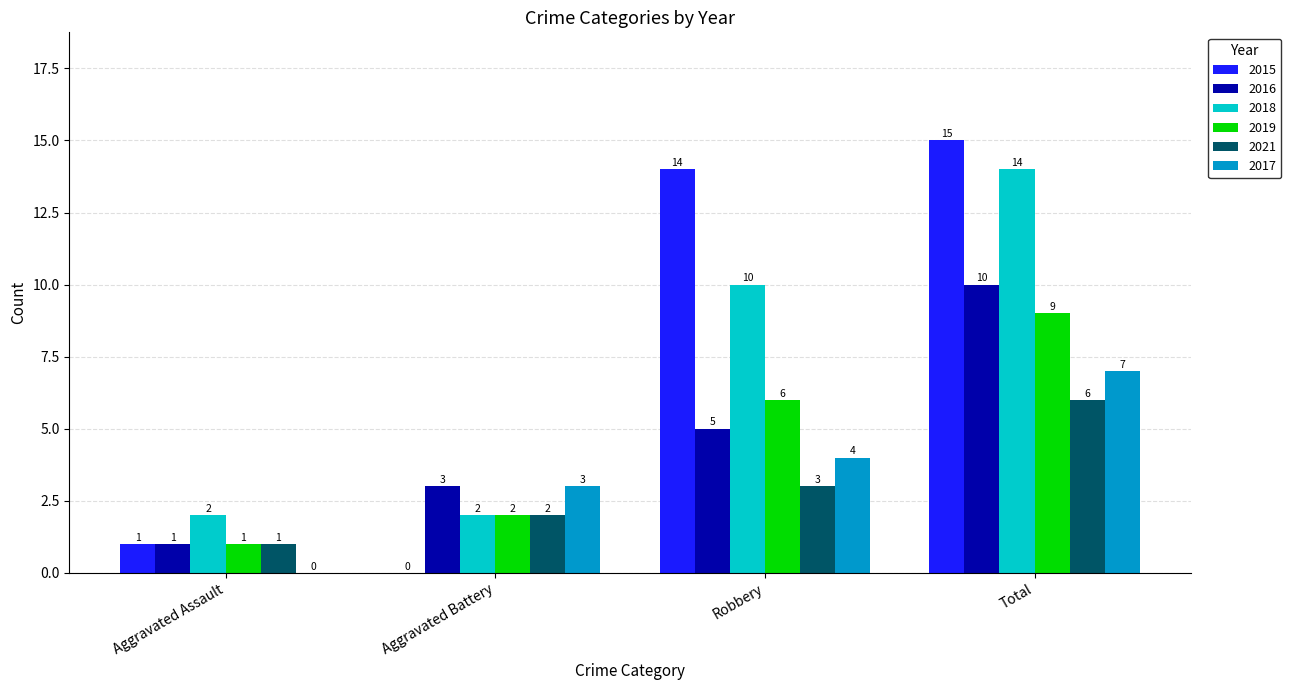

The 2016 series shows 7 at Robbery. True or false?

False